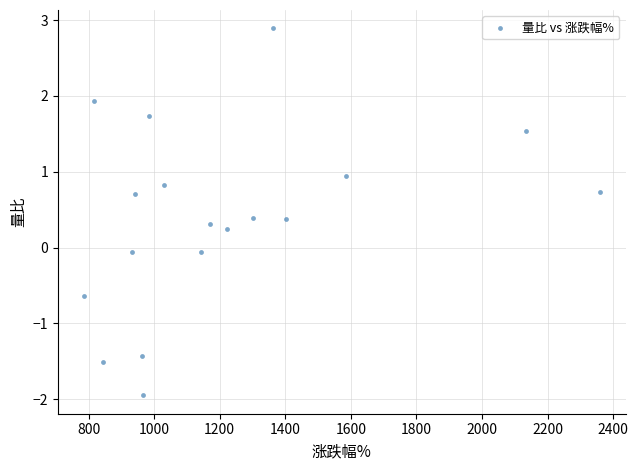

What is the range of X values (max minus min)?

1574.0